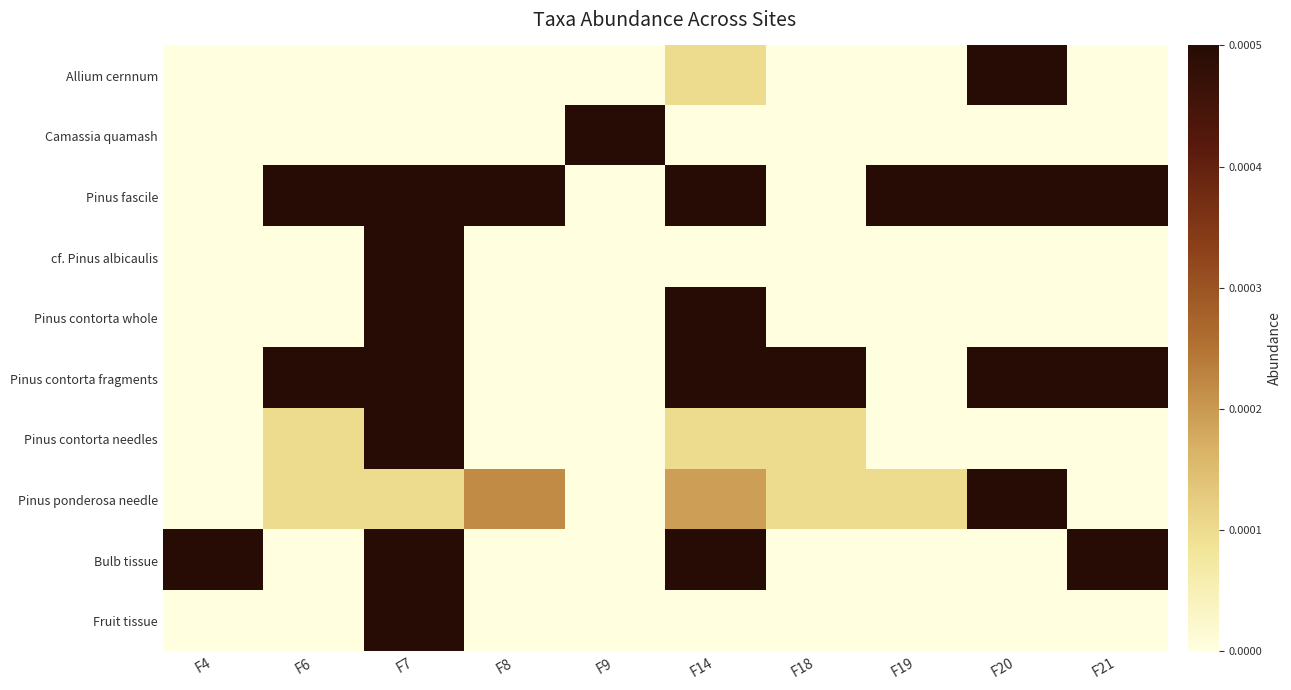

Which label corresponds to the smallest value in the chart?

F4